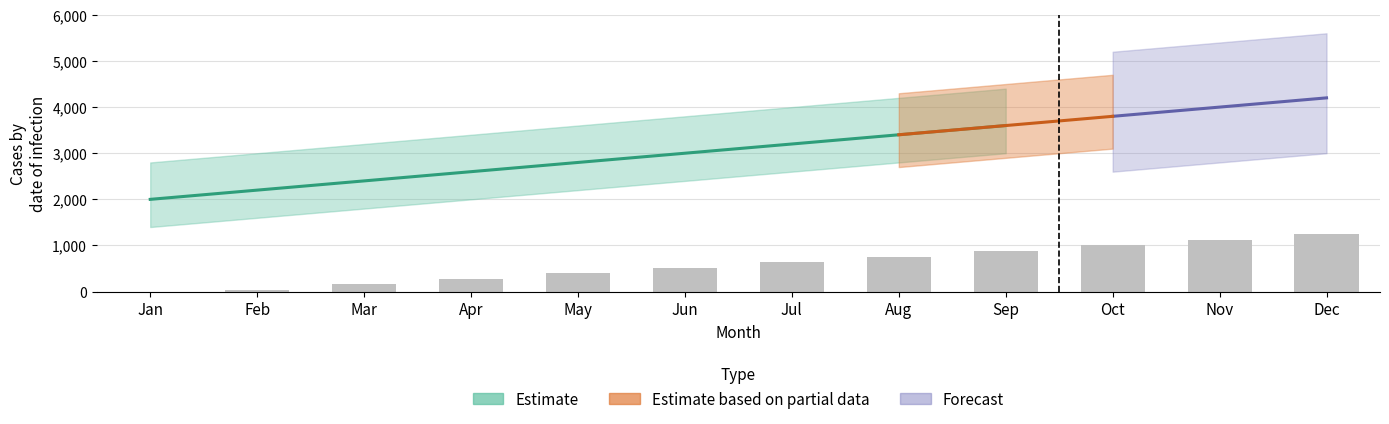

The chart shows a value of 160 at Mar. True or false?

True